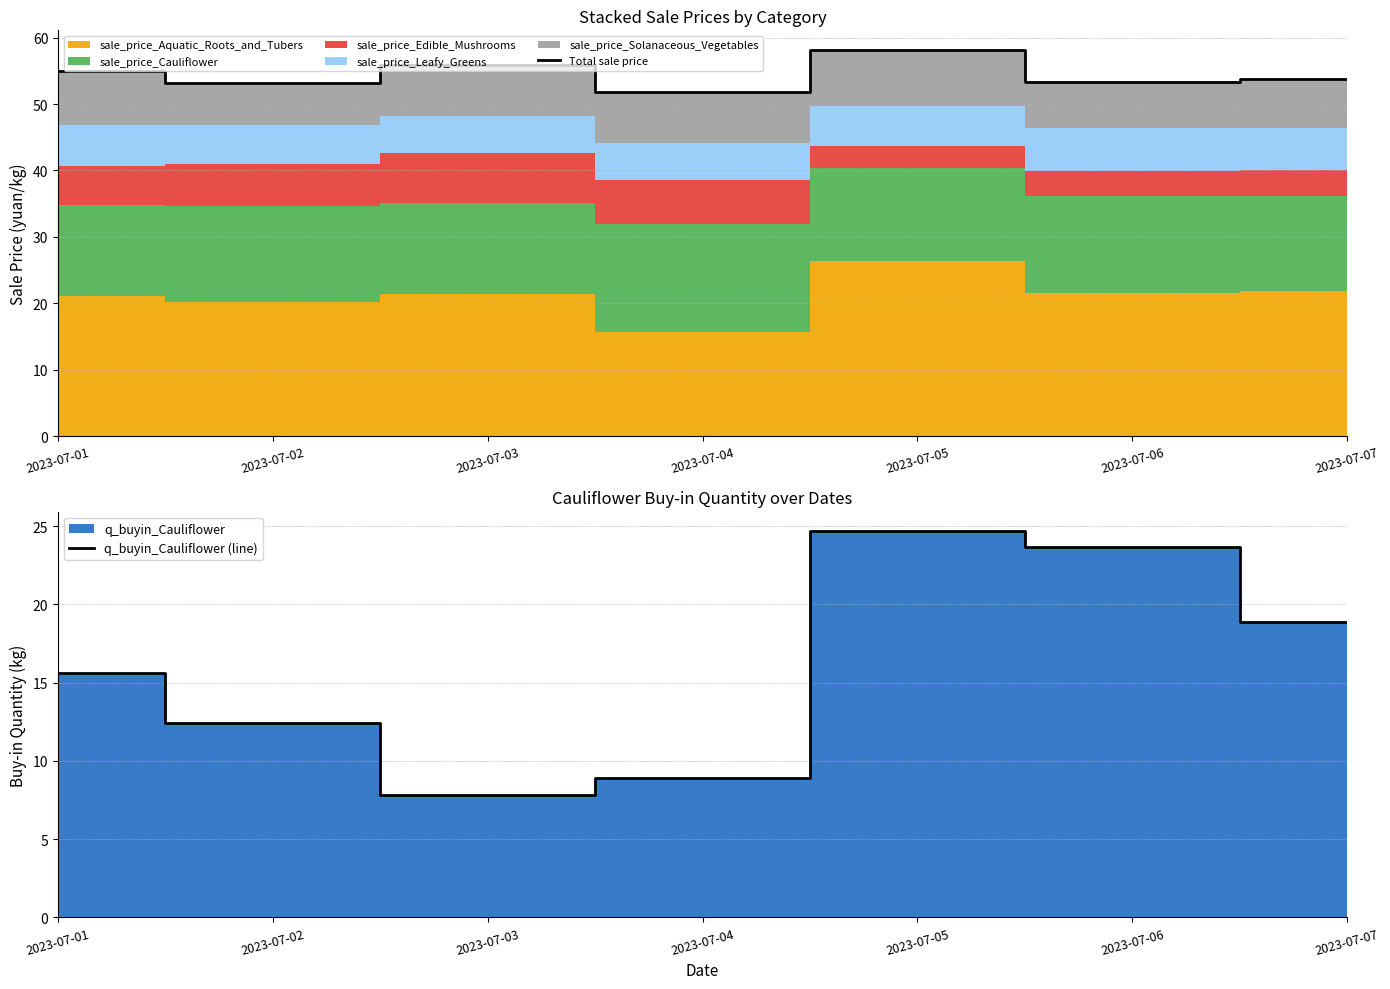

Reading left to right, what are all the values shown in this chart?

Total sale price: 2023-07-01=54.9	2023-07-02=53.2	2023-07-03=55.9	2023-07-04=51.8	2023-07-05=58.2	2023-07-06=53.3	2023-07-07=53.8
q_buyin_Cauliflower (line): 2023-07-01=15.6	2023-07-02=12.4	2023-07-03=7.8	2023-07-04=8.9	2023-07-05=24.7	2023-07-06=23.7	2023-07-07=18.9